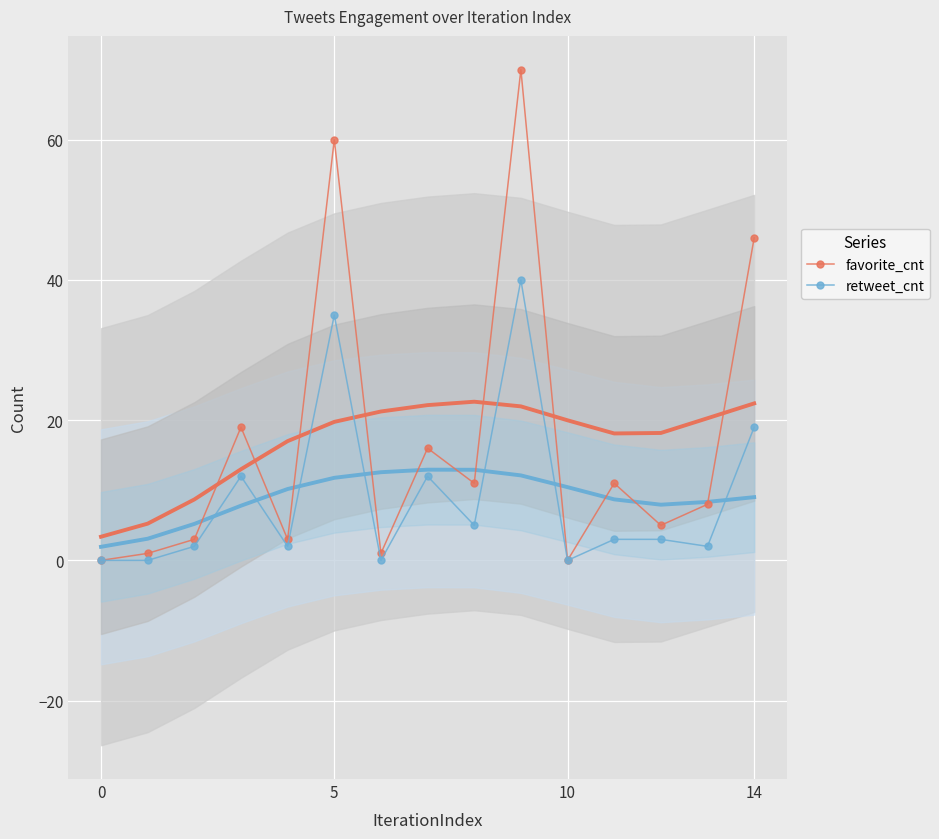

Which series has the widest spread of values?

favorite_cnt